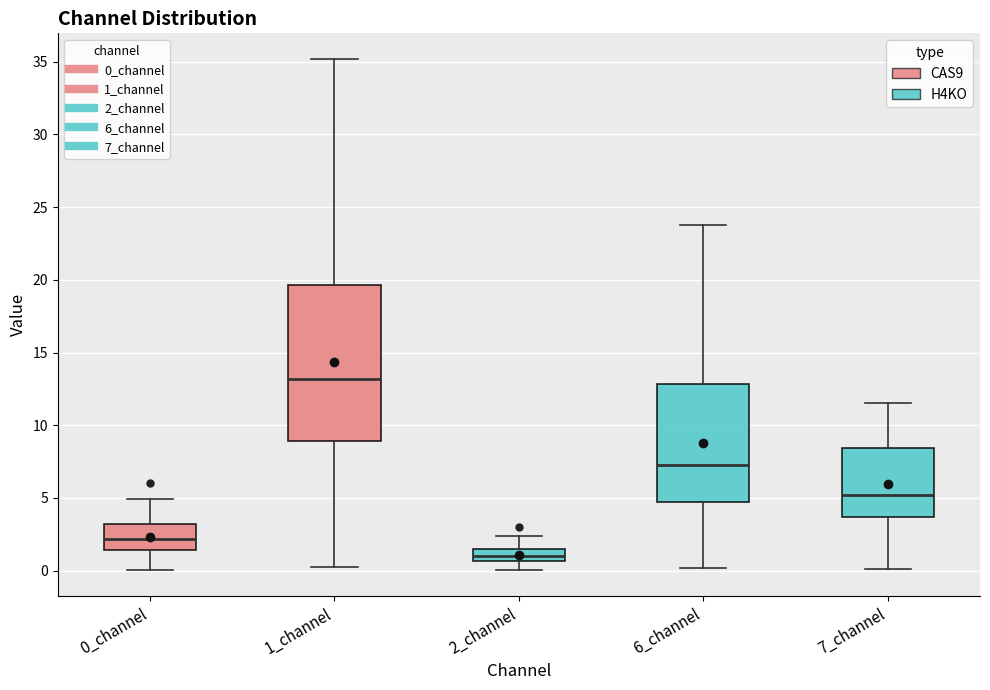

Reading left to right, transcribe this box plot: for each box, give where its median line is, the range the box spans, and where its two whiskers end, as read against the y-axis. The values are not printed on the chart, so give them approximately, as read against the axis.

0_channel: median 2.0, box 1.5 to 3.0, whiskers 0.0 to 5.0
1_channel: median 13.0, box 9.0 to 19.5, whiskers 0.0 to 35.0
2_channel: median 1.0, box 0.5 to 1.5, whiskers 0.0 to 2.5
6_channel: median 7.0, box 4.5 to 13.0, whiskers 0.0 to 24.0
7_channel: median 5.0, box 3.5 to 8.5, whiskers 0.0 to 11.5